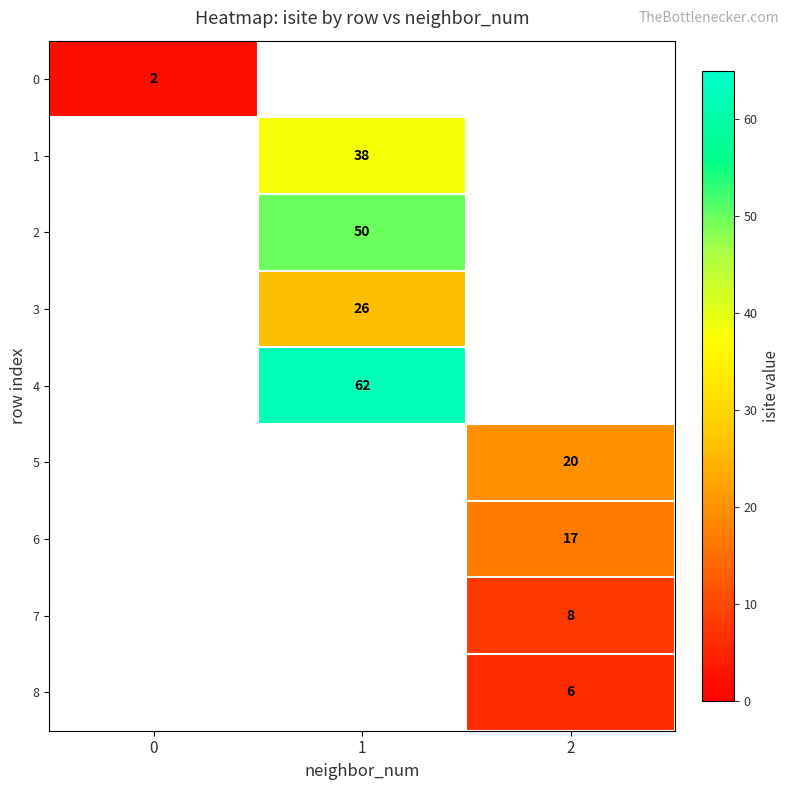

At which category does the chart reach its peak across all series?

1